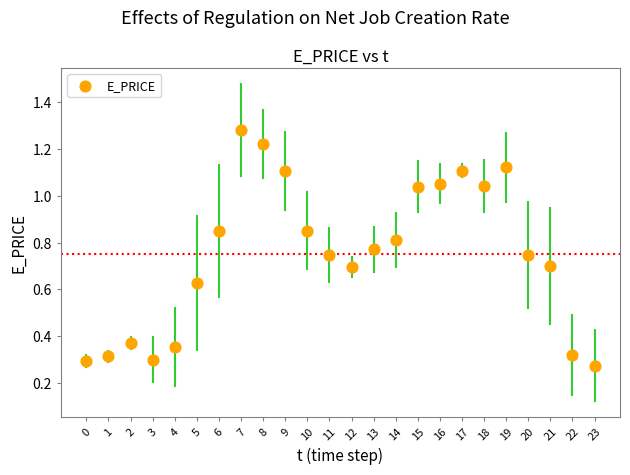

How many data points are displayed?

24